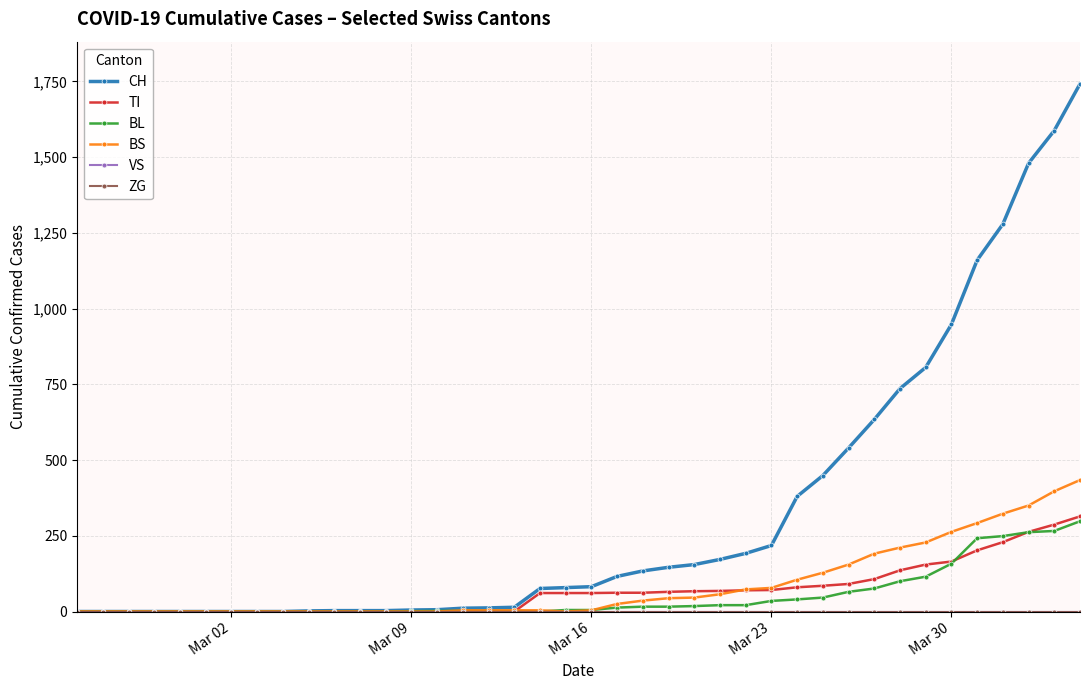

True or false: VS has more than 1 interior local peaks.

False